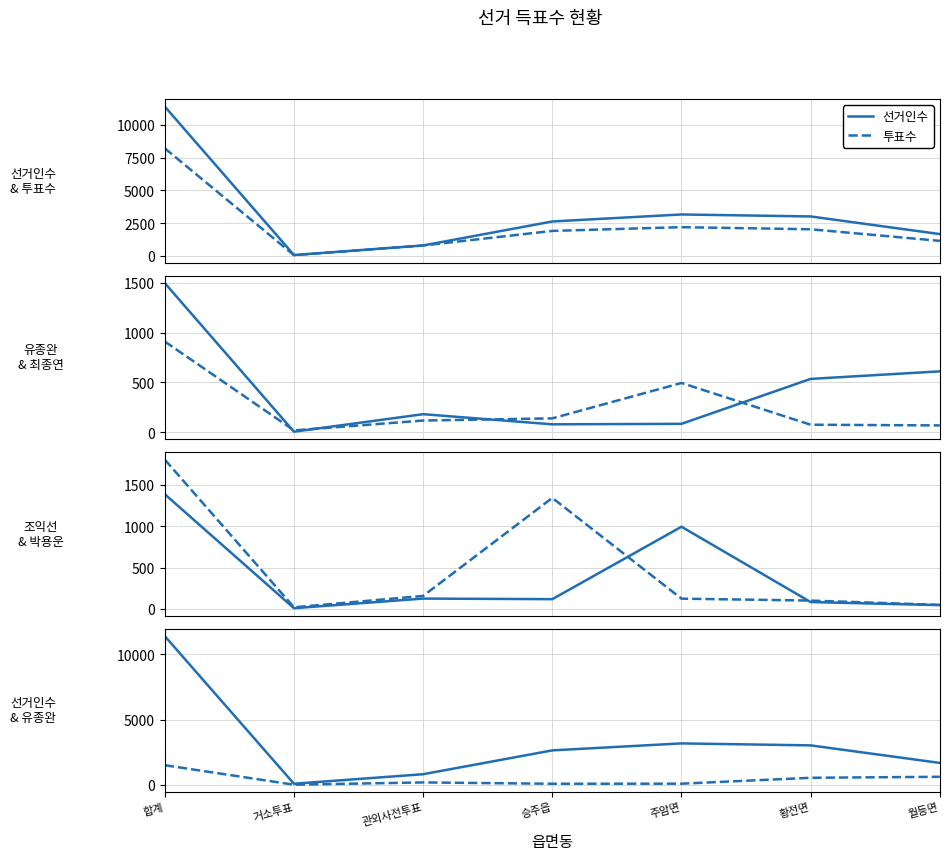

Rank the categories by 새정치민주연합최종연 value from highest to lowest.

합계, 주암면, 승주읍, 관외사전투표, 황전면, 월등면, 거소투표